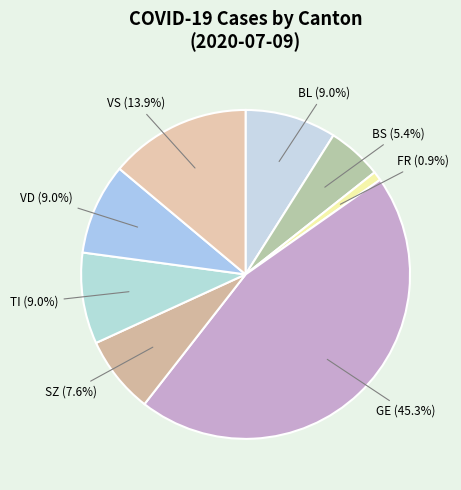

How many segments does this pie chart have?

8